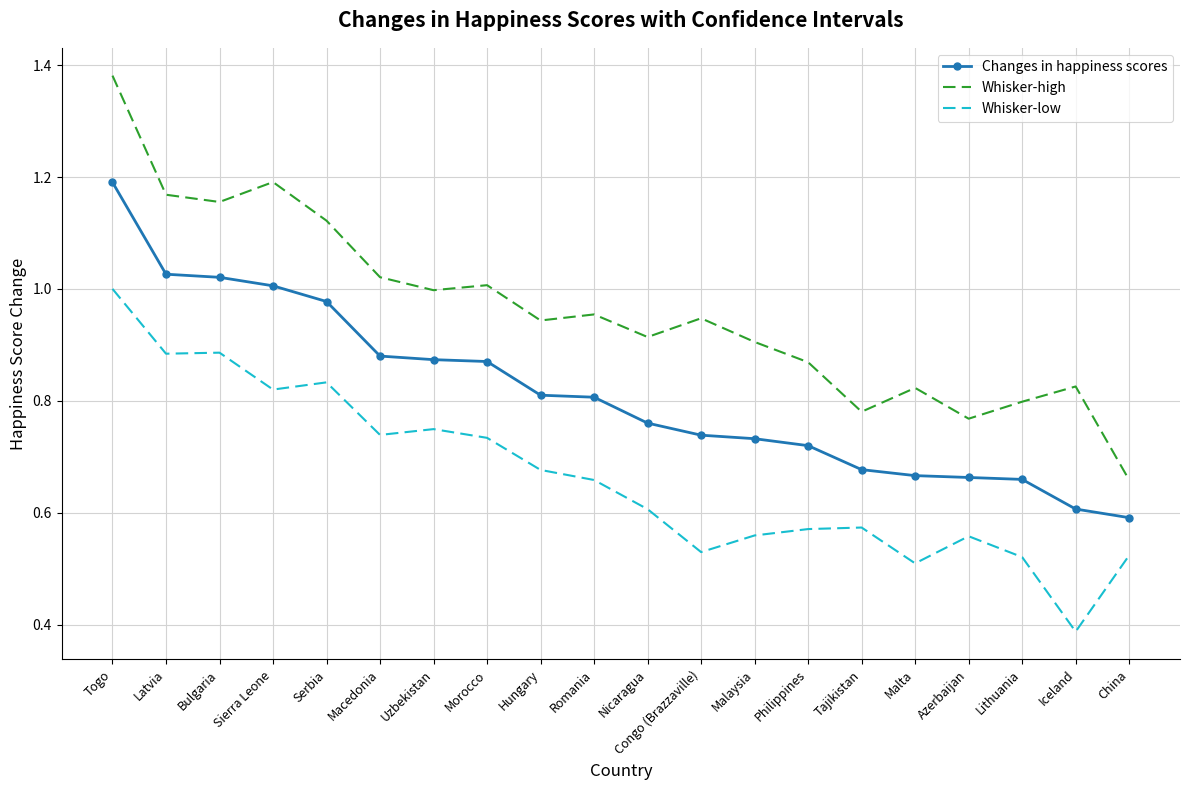

Count the number of categories in the chart.

20